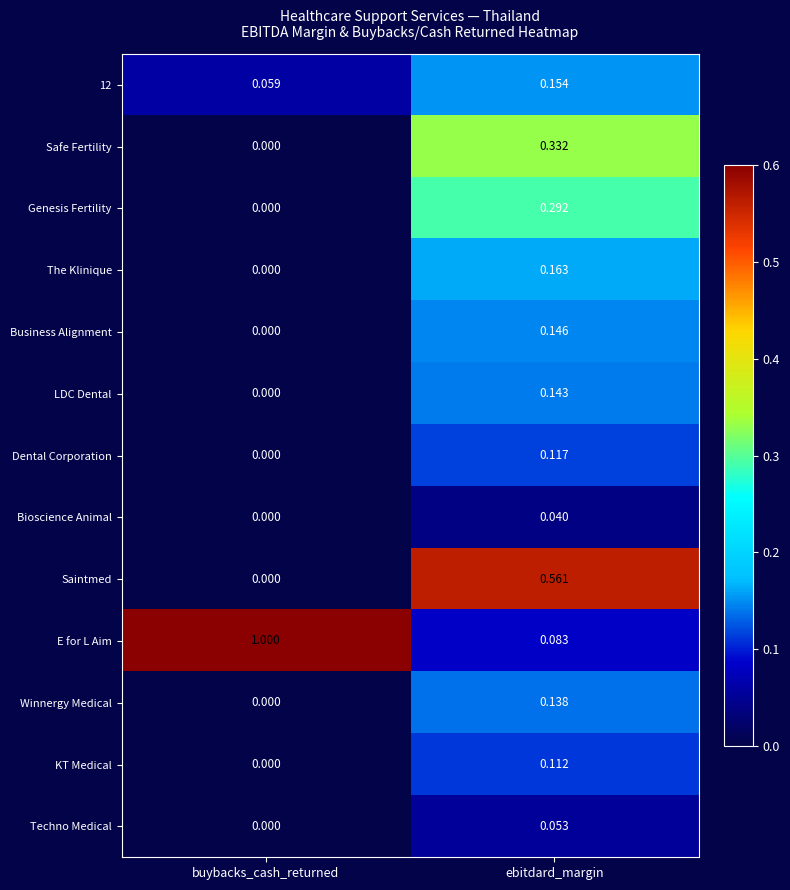

At which label is Techno Medical closest to 0?

buybacks_cash_returned